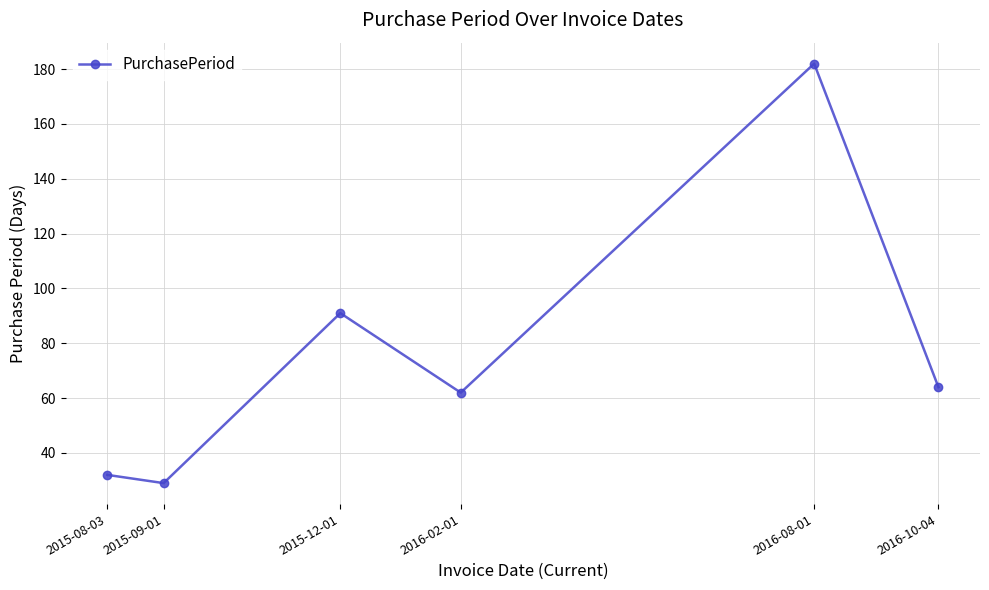

What is the label of the 3rd point from the left?

2015-12-01